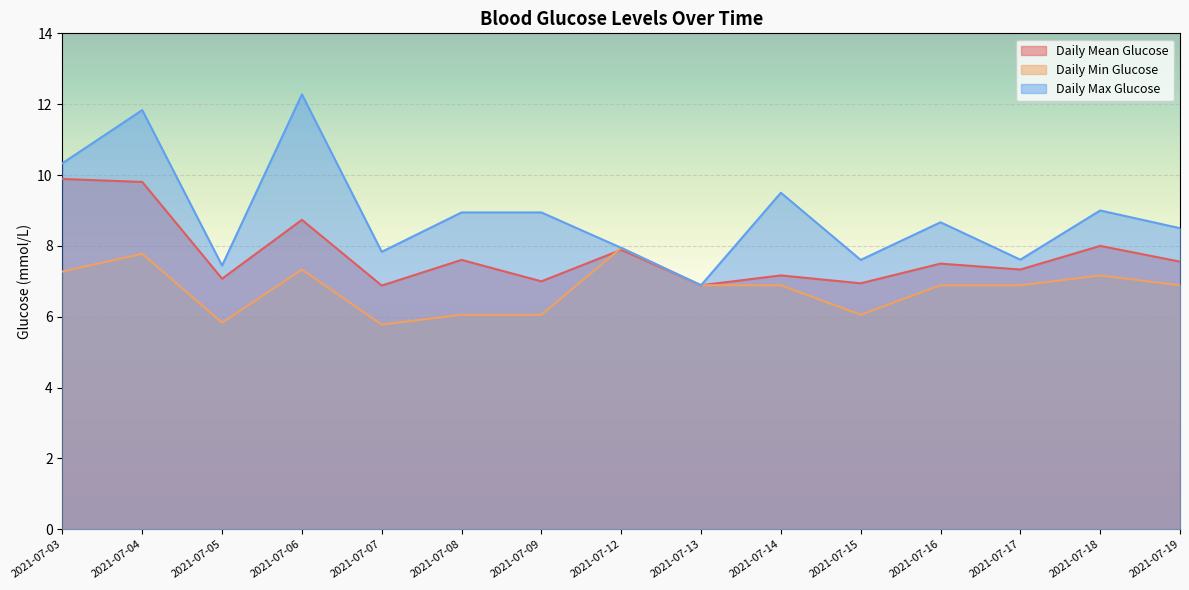

What is the spread (max minus min) of values at 2021-07-07?

2.1